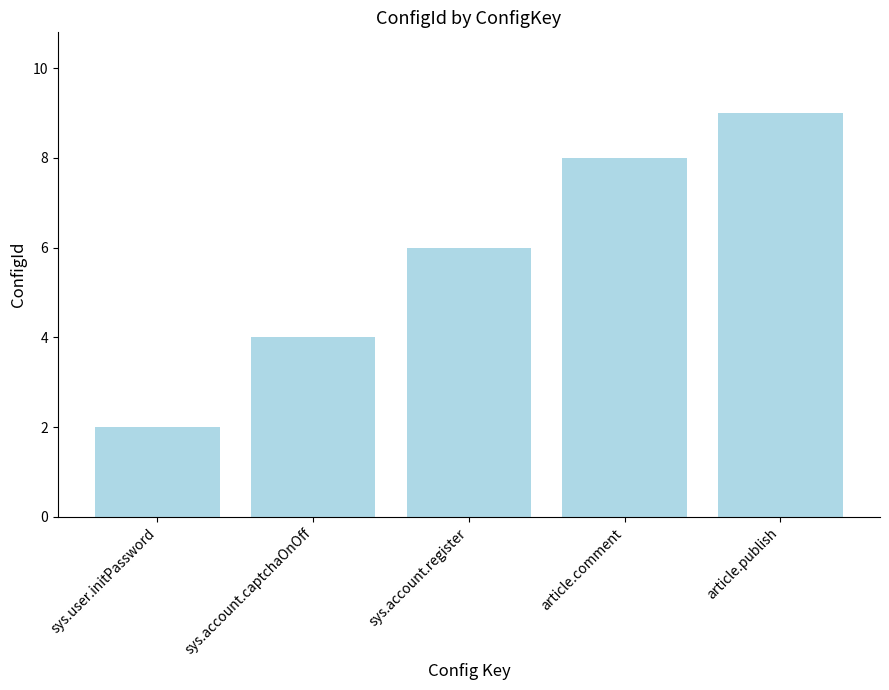

Is it true that the value at sys.account.register is 11?

False